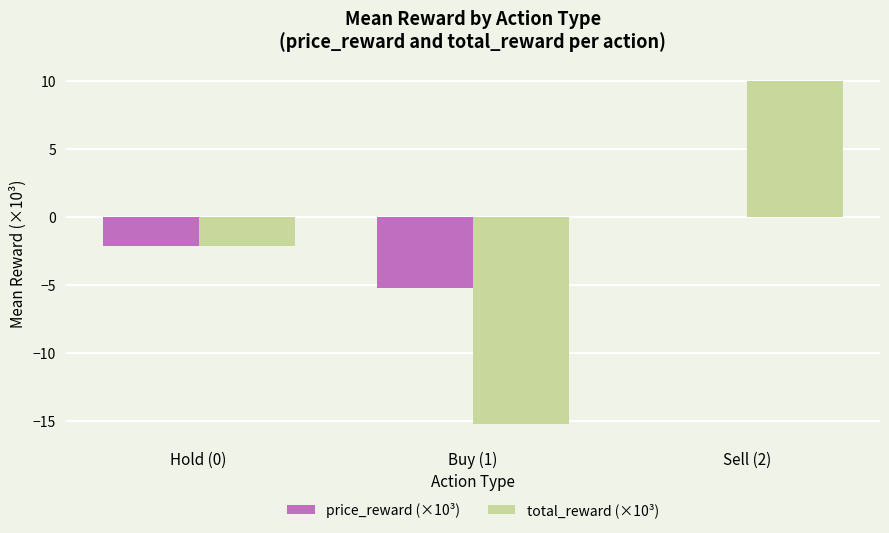

Between Buy (1) and Sell (2), which series saw the biggest shift?

total_reward (×10³)